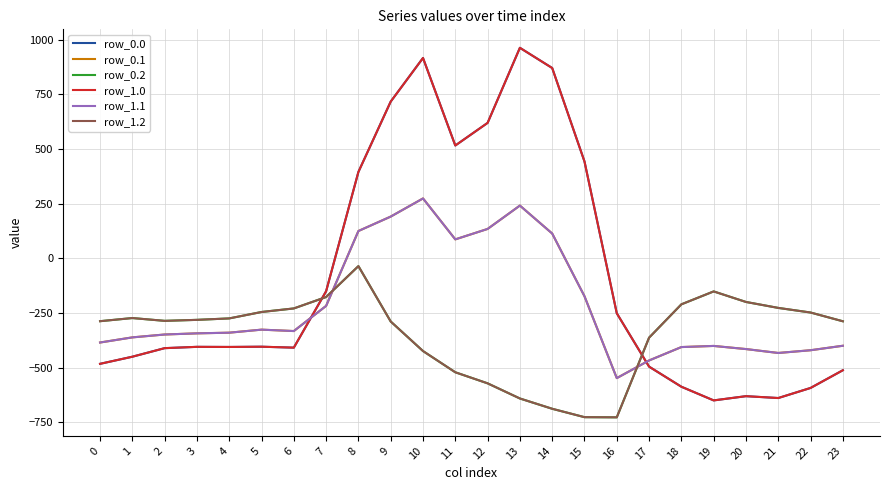

Does the chart have visible grid lines?

Yes